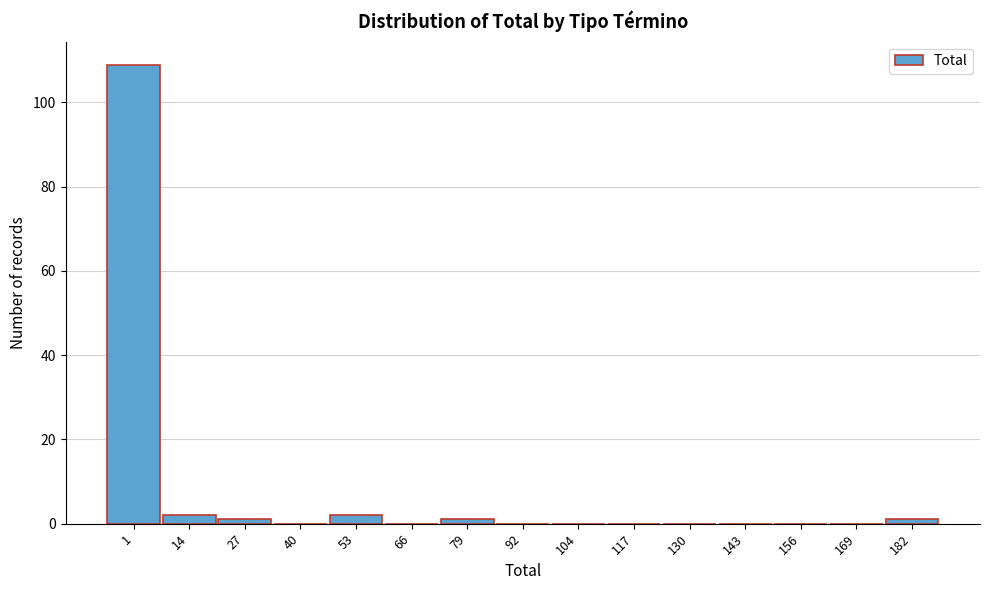

Reading left to right, transcribe all the data shown in this chart.

1=109	14=2	27=1	40=0	53=2	66=0	79=1	92=0	104=0	117=0	130=0	143=0	156=0	169=0	182=1